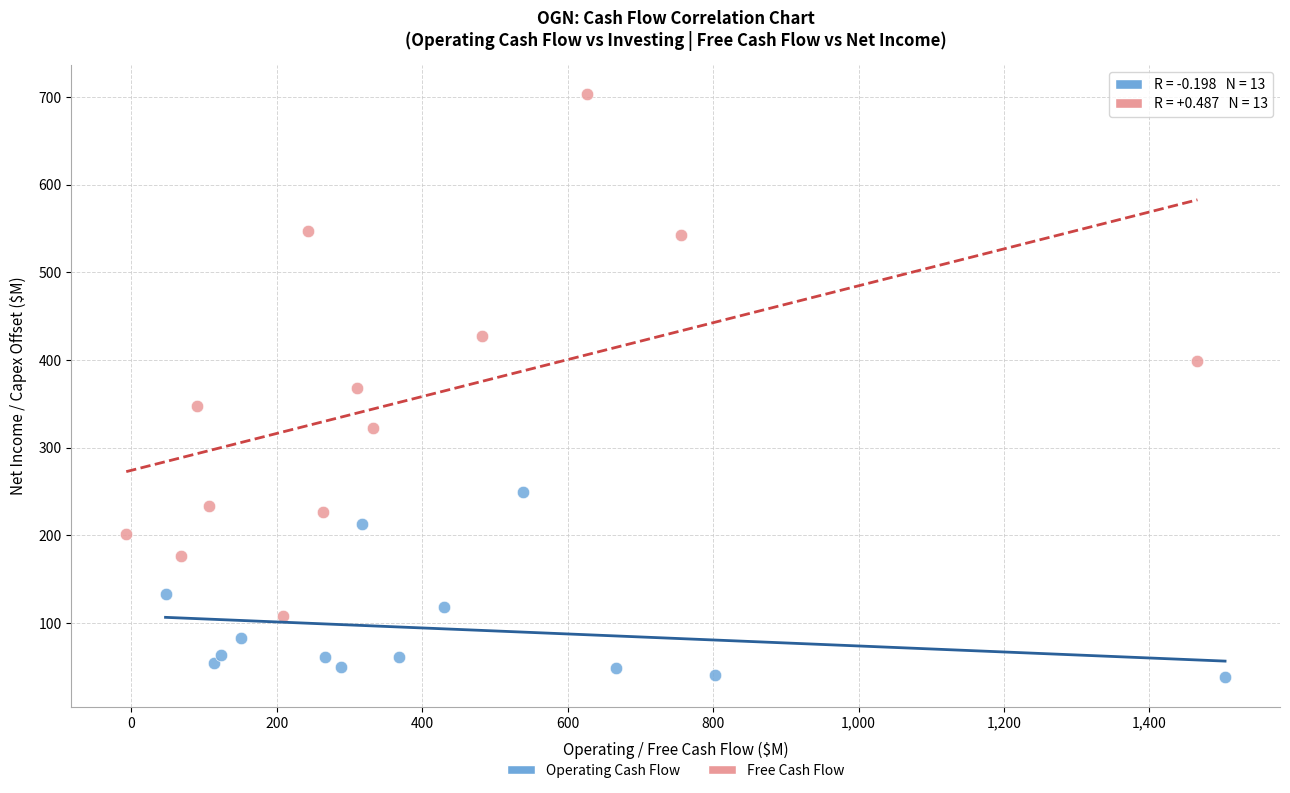

Which series contains the lowest Y value?

Operating Cash Flow